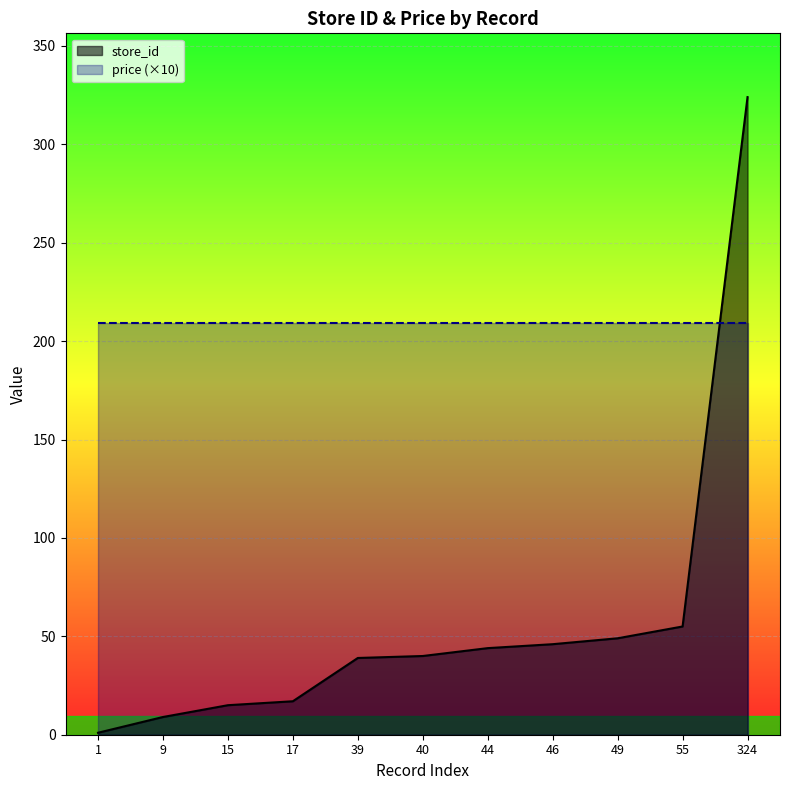

What is the difference between the maximum and minimum values in the store_id series?

323